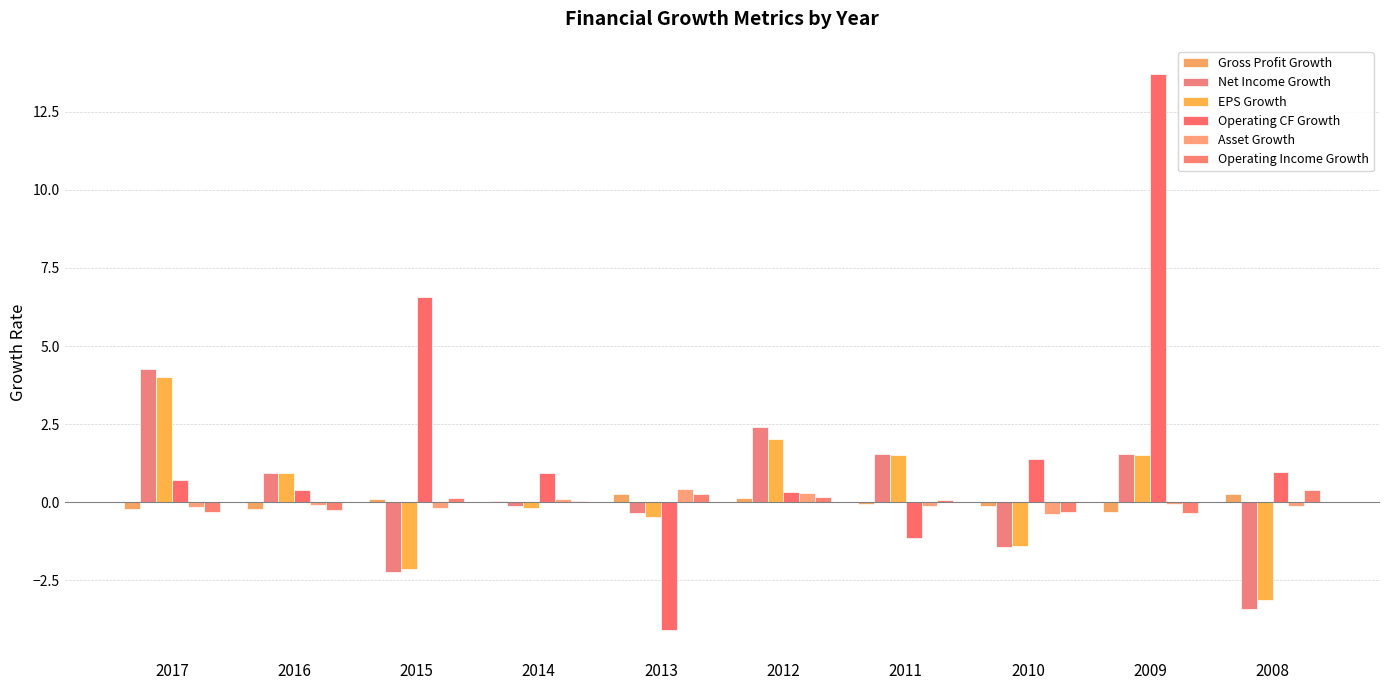

Count the number of data series in this chart.

6